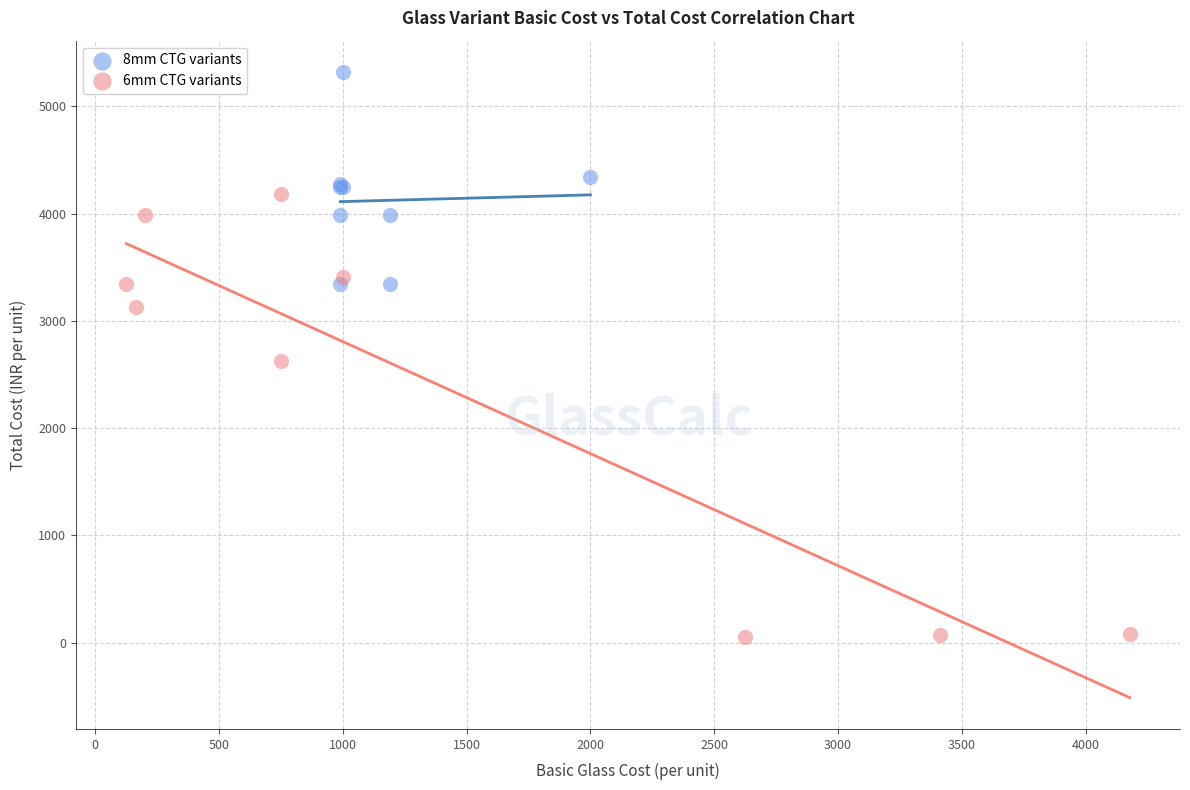

Which series has the largest Y range (max minus min)?

6mm CTG variants